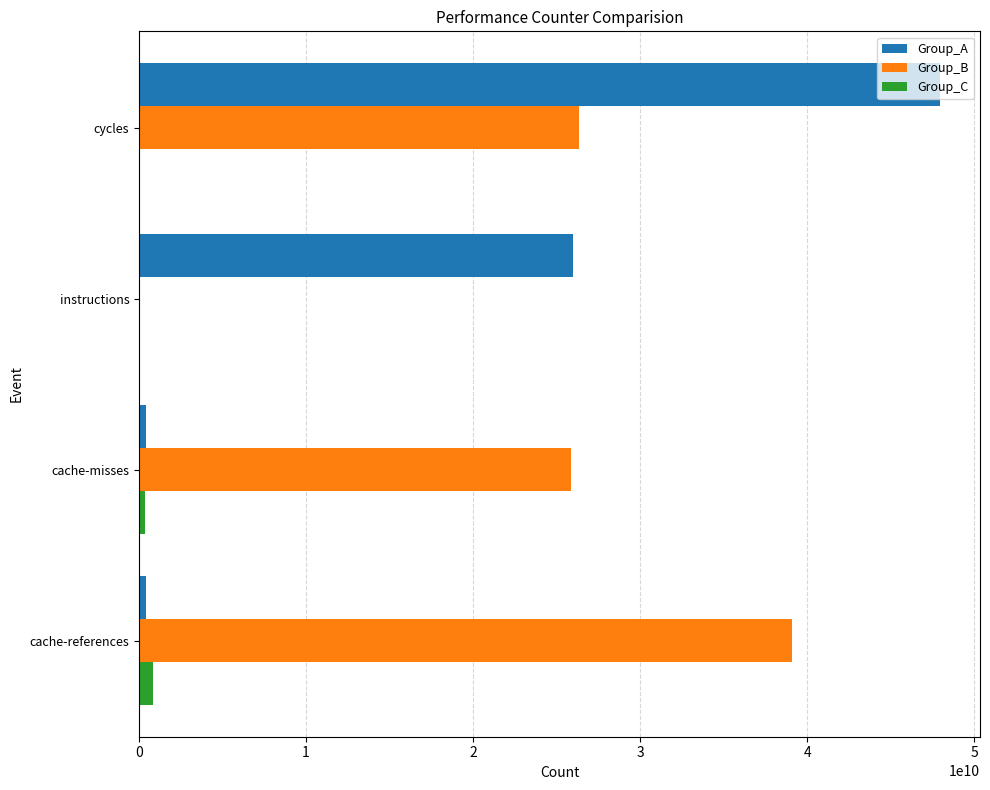

Which series has the largest total across all categories?

Group_B